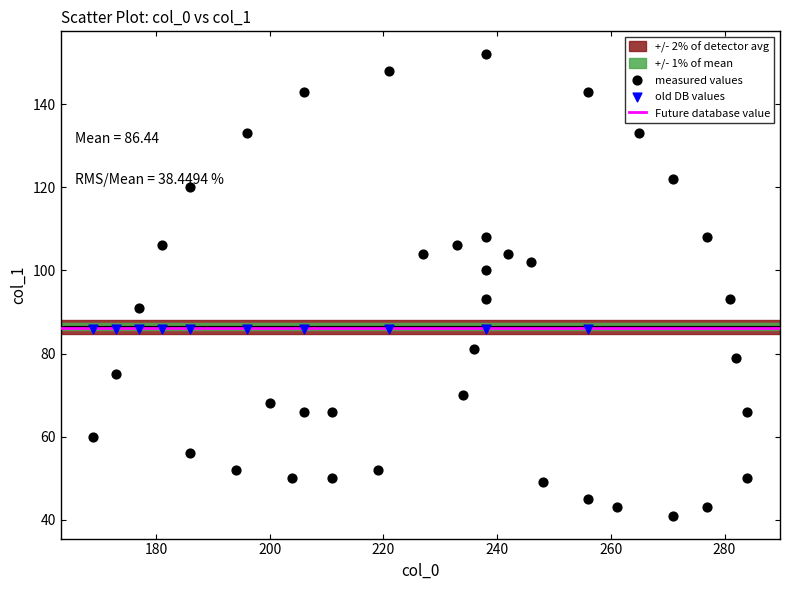

Which series reaches the minimum Y coordinate?

measured values